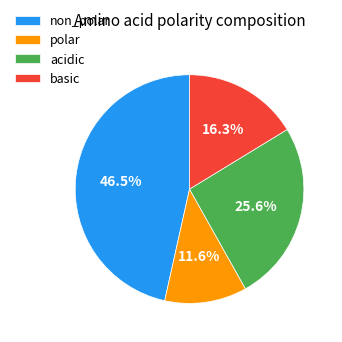

Which category has the biggest portion of the pie?

non_polar